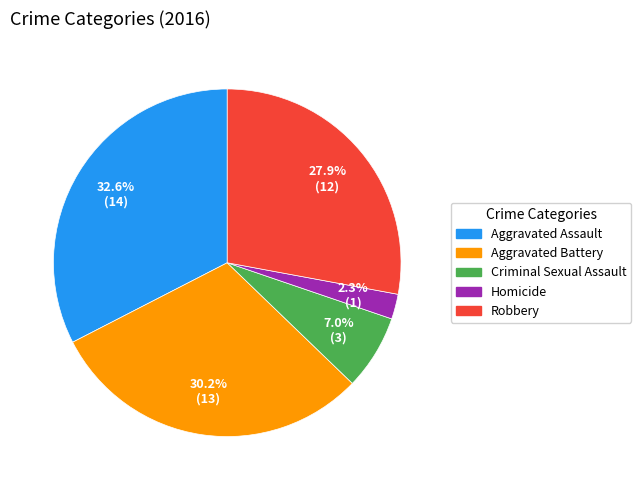

How much of the chart is everything except Criminal Sexual Assault?

93.0%